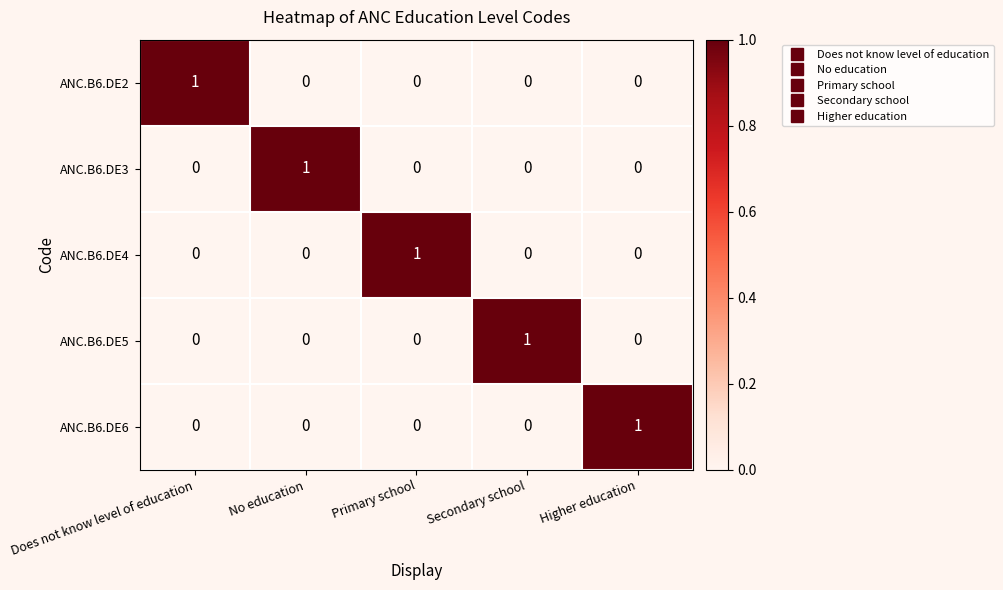

The value of ANC.B6.DE2 at Secondary school is -1. True or false?

False